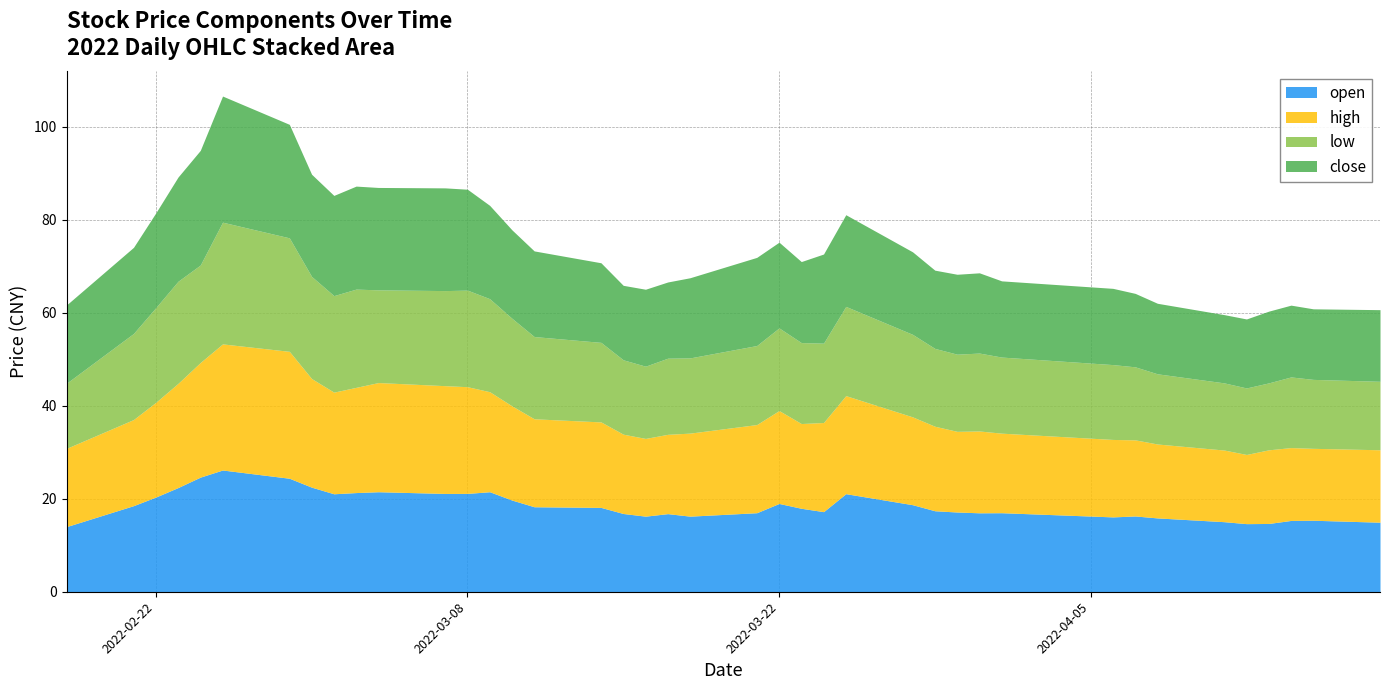

At which category is the sum across all series the highest?

2022-02-25